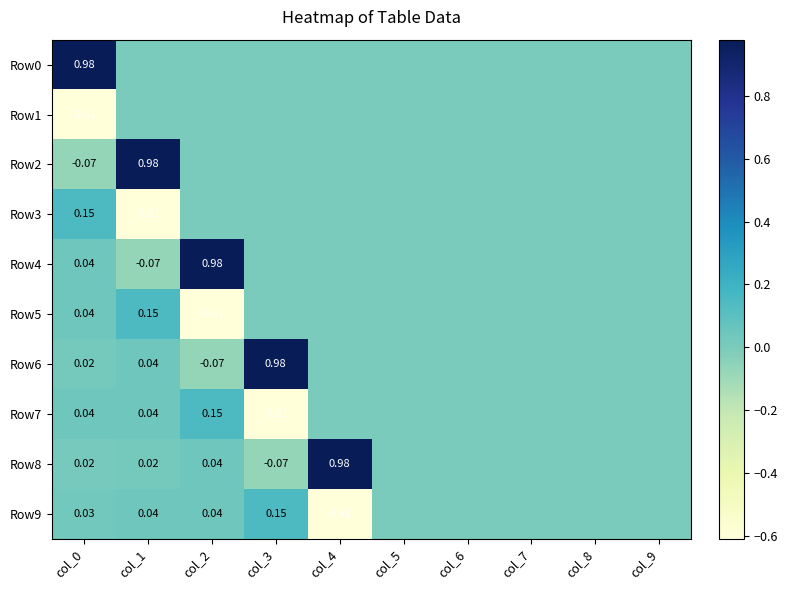

Which series has the largest total across all categories?

Row8